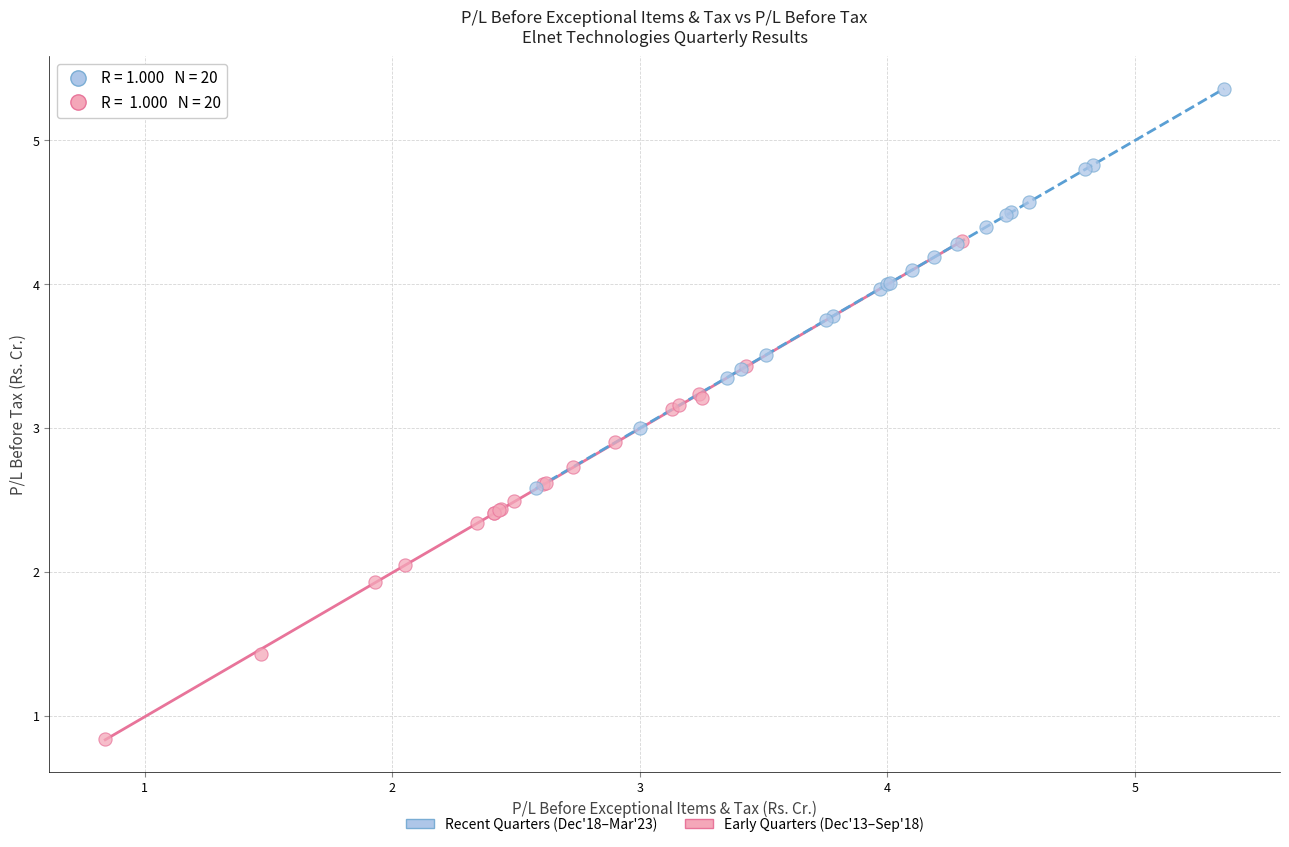

What are all the series names shown in the legend?

Recent Quarters (Dec'18–Mar'23), Early Quarters (Dec'13–Sep'18)